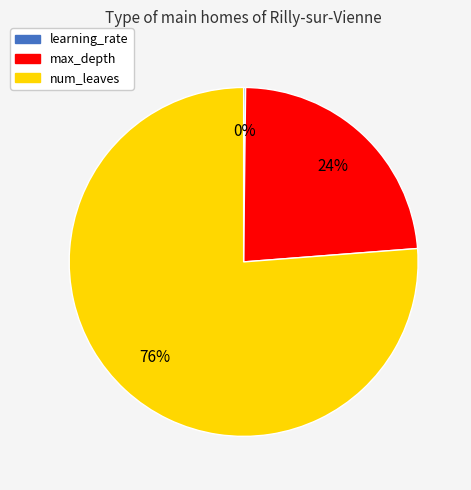

True or false: num_leaves accounts for 68% of the total.

False